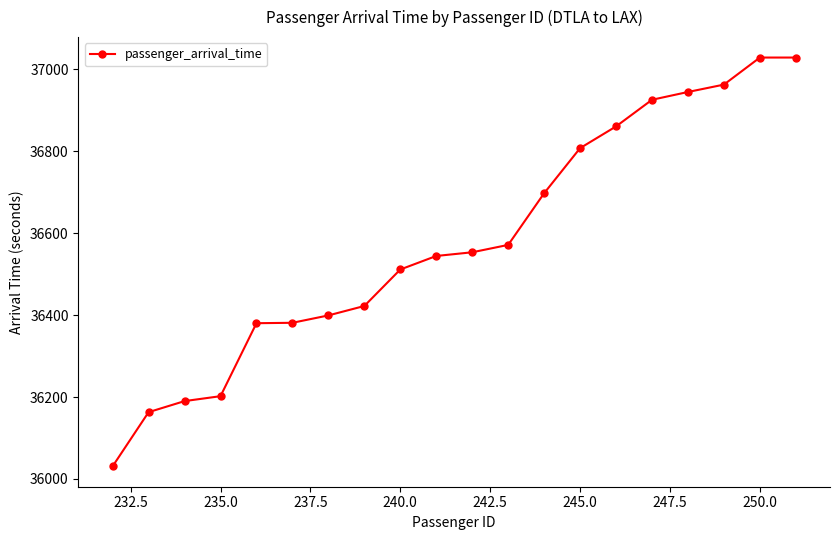

What is the value of the 7th point from the left?

36399